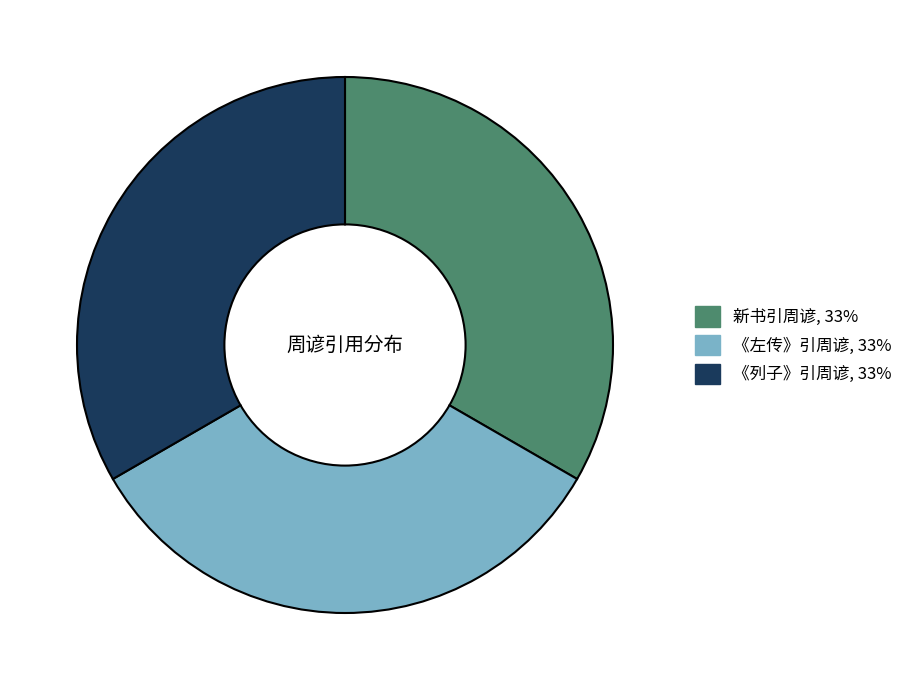

Approximately how many times larger is the value at 《左传》引周谚 compared to 新书引周谚?

1.0